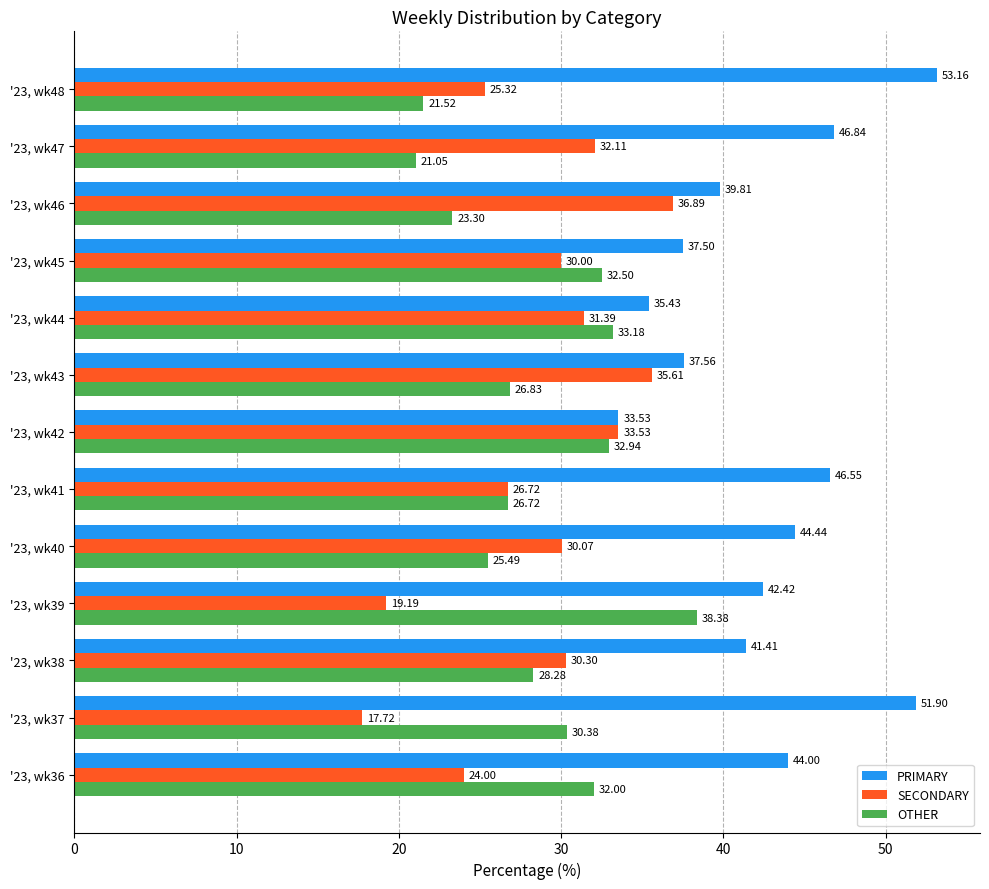

Which series changed the most between '23, wk38 and '23, wk41?

PRIMARY